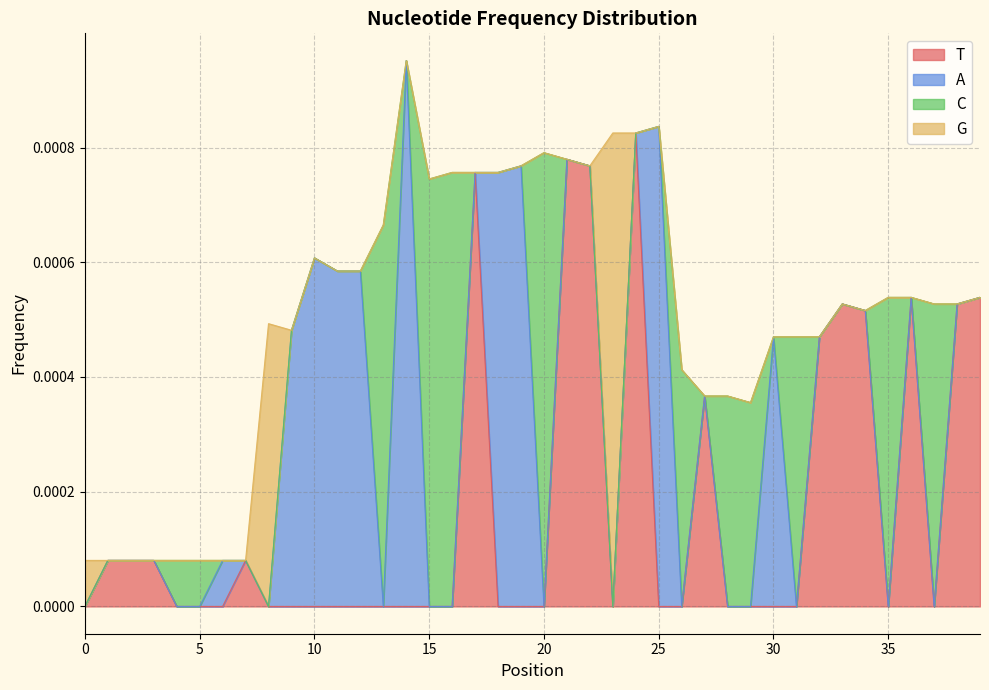

Which has a higher value, 7 or 0?

7